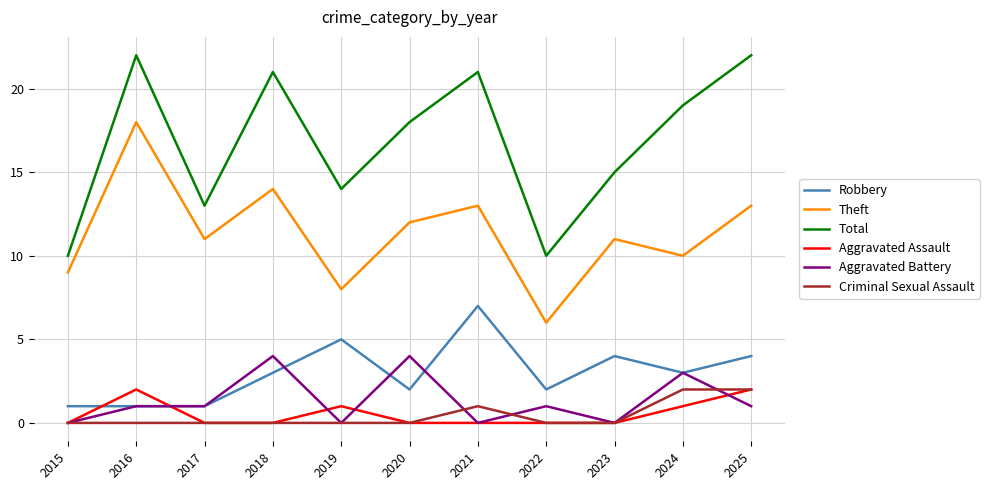

Reading left to right, what are all the values shown in this chart?

Robbery: 2015=1	2016=1	2017=1	2018=3	2019=5	2020=2	2021=7	2022=2	2023=4	2024=3	2025=4
Theft: 2015=9	2016=18	2017=11	2018=14	2019=8	2020=12	2021=13	2022=6	2023=11	2024=10	2025=13
Total: 2015=10	2016=22	2017=13	2018=21	2019=14	2020=18	2021=21	2022=10	2023=15	2024=19	2025=22
Aggravated Assault: 2015=0	2016=2	2017=0	2018=0	2019=1	2020=0	2021=0	2022=0	2023=0	2024=1	2025=2
Aggravated Battery: 2015=0	2016=1	2017=1	2018=4	2019=0	2020=4	2021=0	2022=1	2023=0	2024=3	2025=1
Criminal Sexual Assault: 2015=0	2016=0	2017=0	2018=0	2019=0	2020=0	2021=1	2022=0	2023=0	2024=2	2025=2